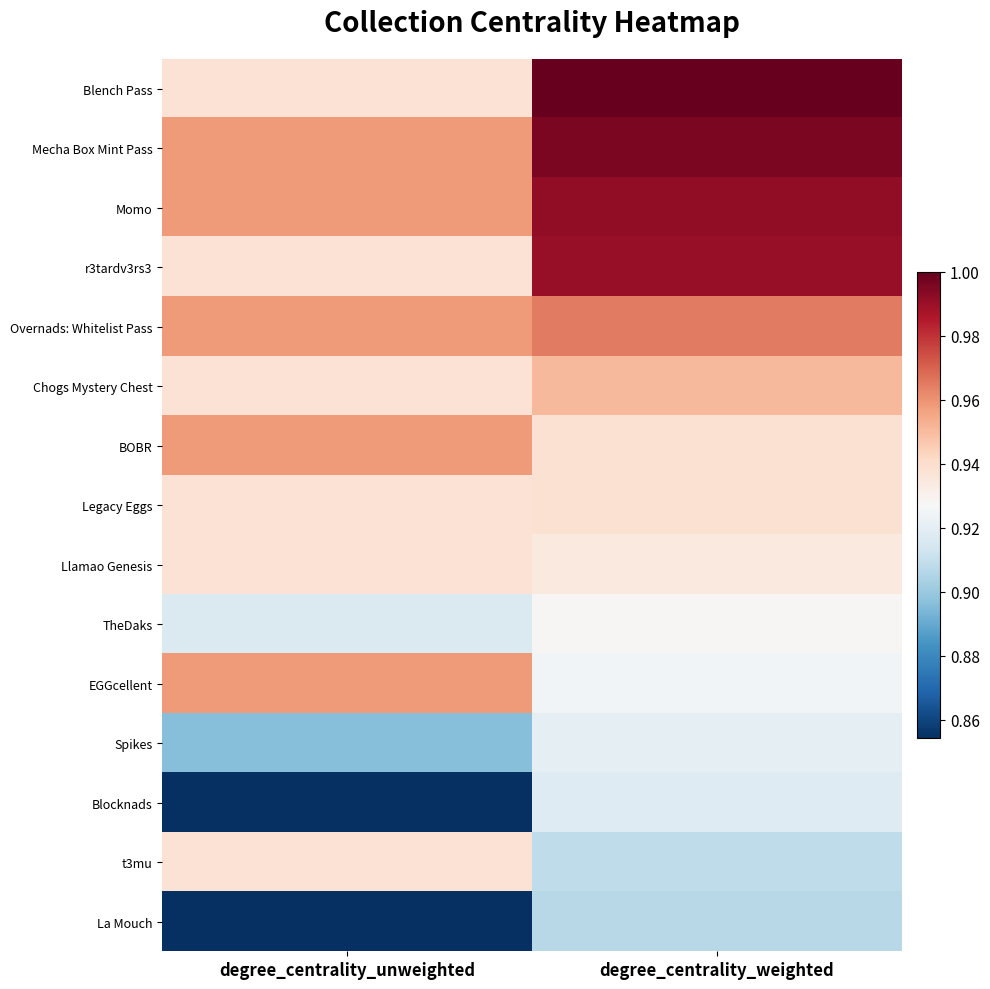

Reading right to left, transcribe all the data shown in this chart.

Blench Pass: degree_centrality_weighted=1.0	degree_centrality_unweighted=0.9
Mecha Box Mint Pass: degree_centrality_weighted=1.0	degree_centrality_unweighted=1.0
Momo: degree_centrality_weighted=1.0	degree_centrality_unweighted=1.0
r3tardv3rs3: degree_centrality_weighted=1.0	degree_centrality_unweighted=0.9
Overnads: Whitelist Pass: degree_centrality_weighted=1.0	degree_centrality_unweighted=1.0
Chogs Mystery Chest: degree_centrality_weighted=1.0	degree_centrality_unweighted=0.9
BOBR: degree_centrality_weighted=0.9	degree_centrality_unweighted=1.0
Legacy Eggs: degree_centrality_weighted=0.9	degree_centrality_unweighted=0.9
Llamao Genesis: degree_centrality_weighted=0.9	degree_centrality_unweighted=0.9
TheDaks: degree_centrality_weighted=0.9	degree_centrality_unweighted=0.9
EGGcellent: degree_centrality_weighted=0.9	degree_centrality_unweighted=1.0
Spikes: degree_centrality_weighted=0.9	degree_centrality_unweighted=0.9
Blocknads: degree_centrality_weighted=0.9	degree_centrality_unweighted=0.9
t3mu: degree_centrality_weighted=0.9	degree_centrality_unweighted=0.9
La Mouch: degree_centrality_weighted=0.9	degree_centrality_unweighted=0.9